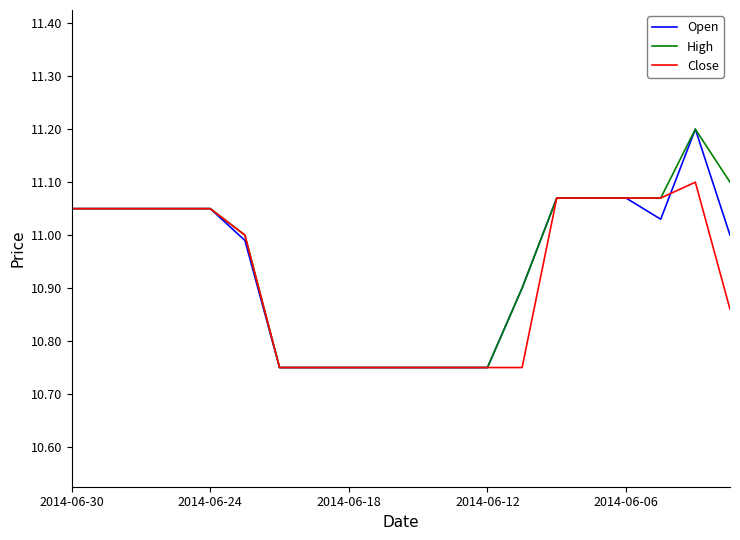

What is the sum of all High values?

219.0